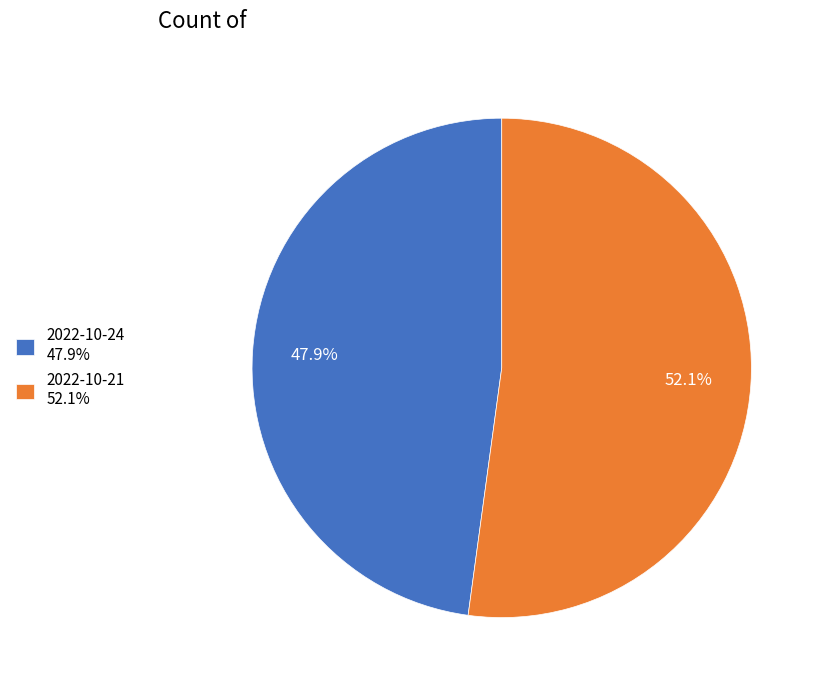

Which slice is the largest?

2022-10-21